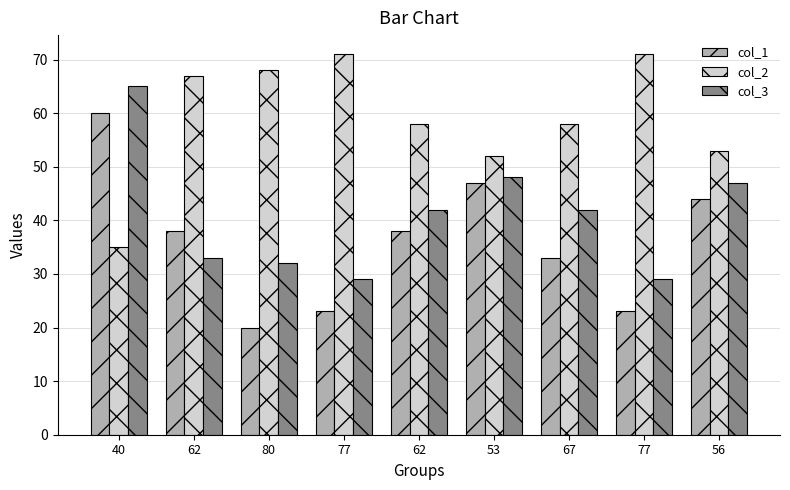

Count the number of categories in the chart.

9